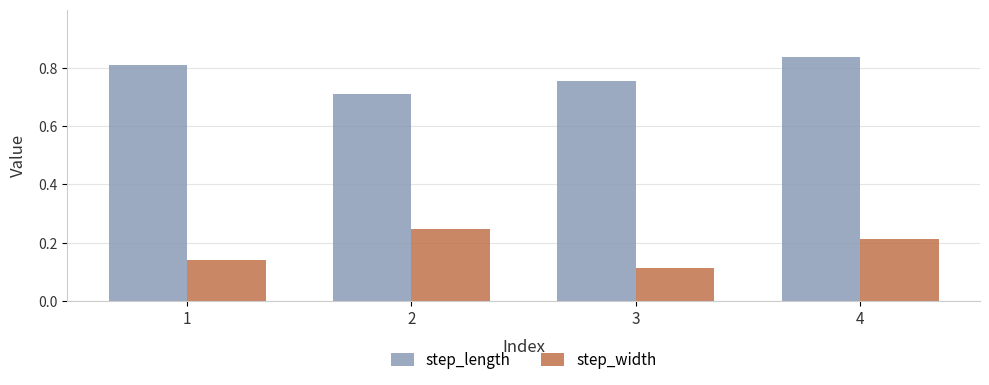

Which category has the highest value across all series?

4